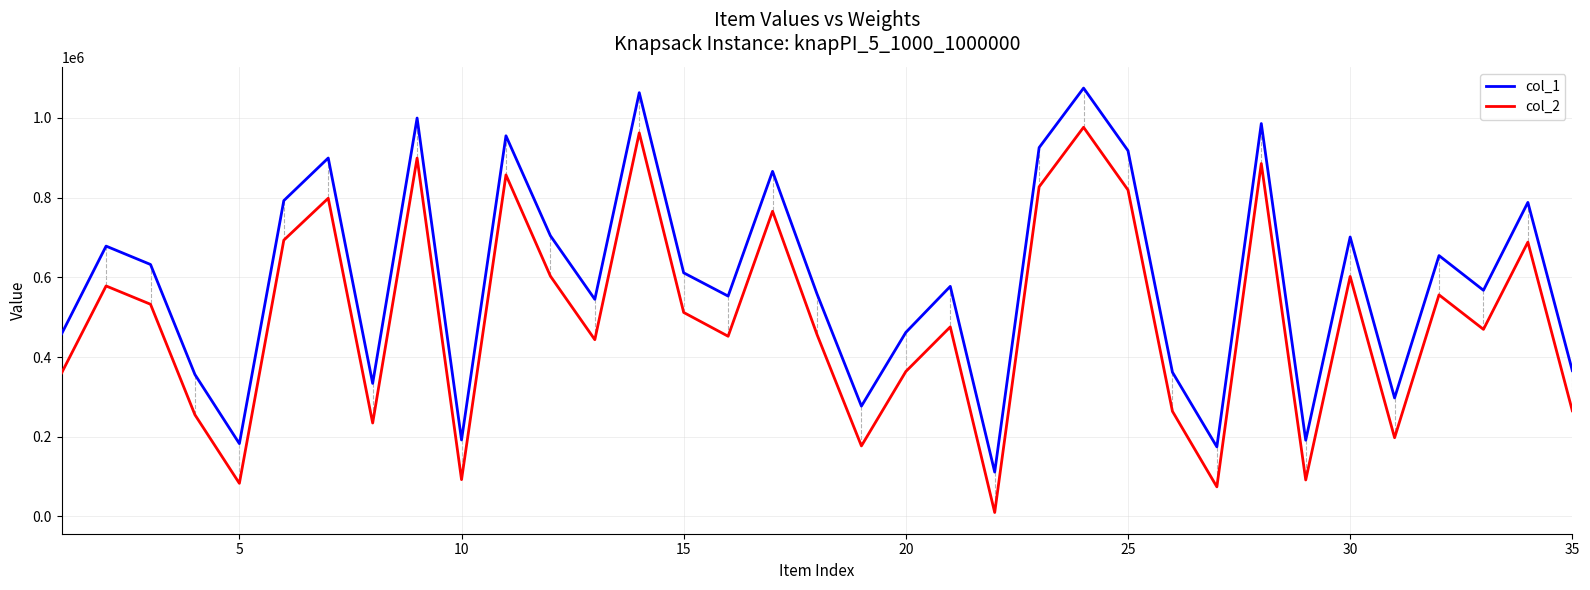

True or false: col_2 and col_1 intersect in this chart.

False